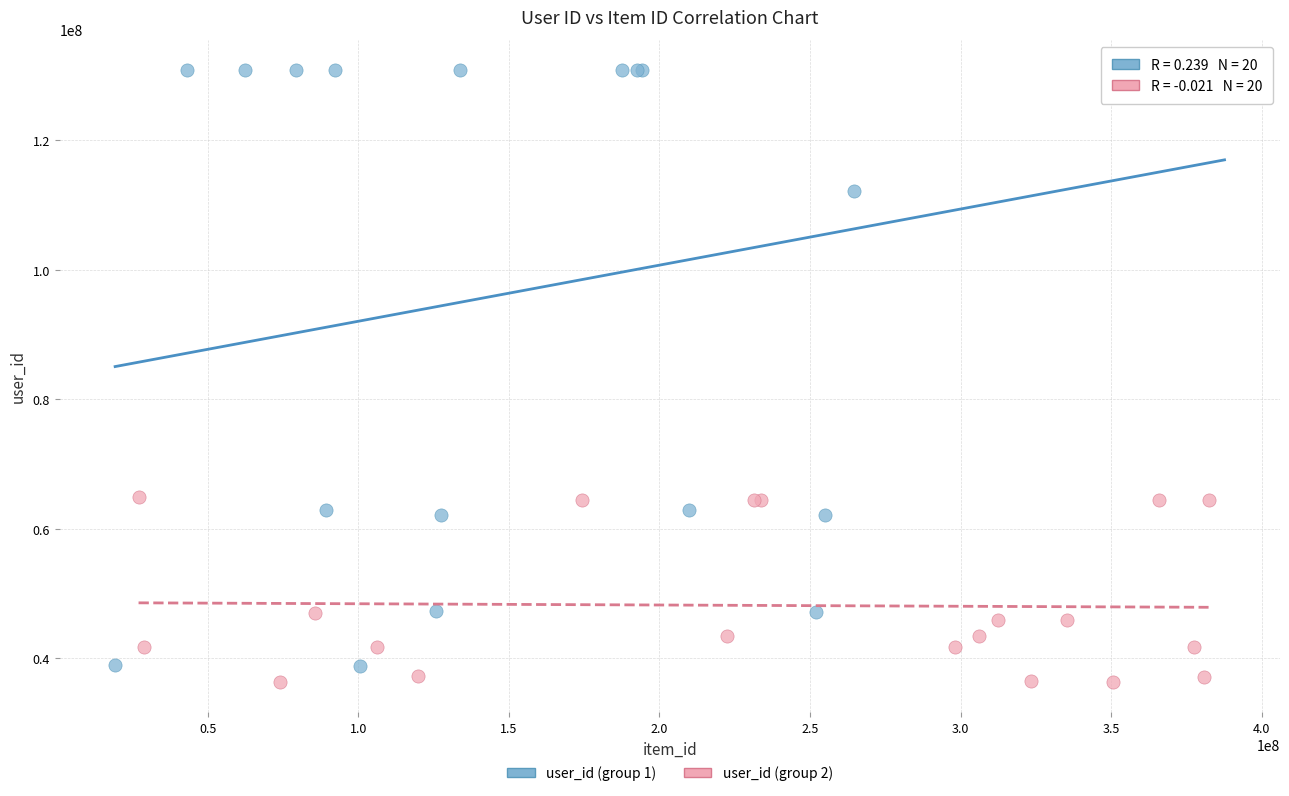

What are all the series names shown in the legend?

user_id (group 1), user_id (group 2)